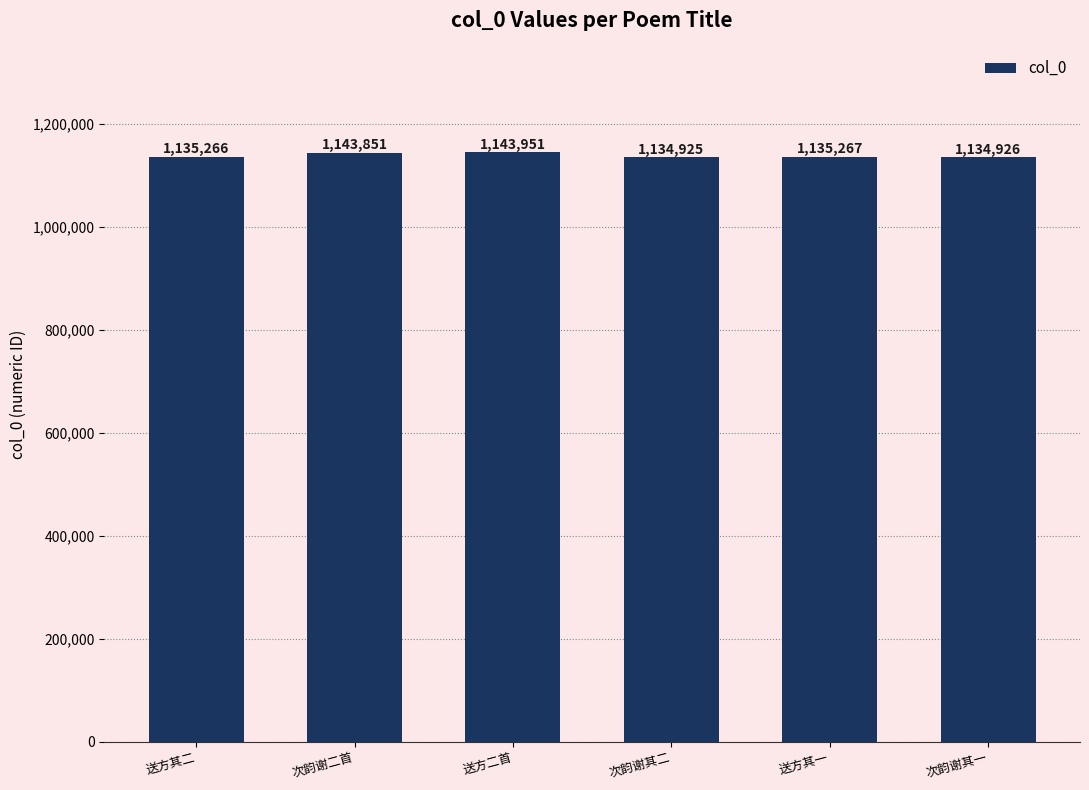

At which label does the data first exceed 1135267?

次韵谢二首